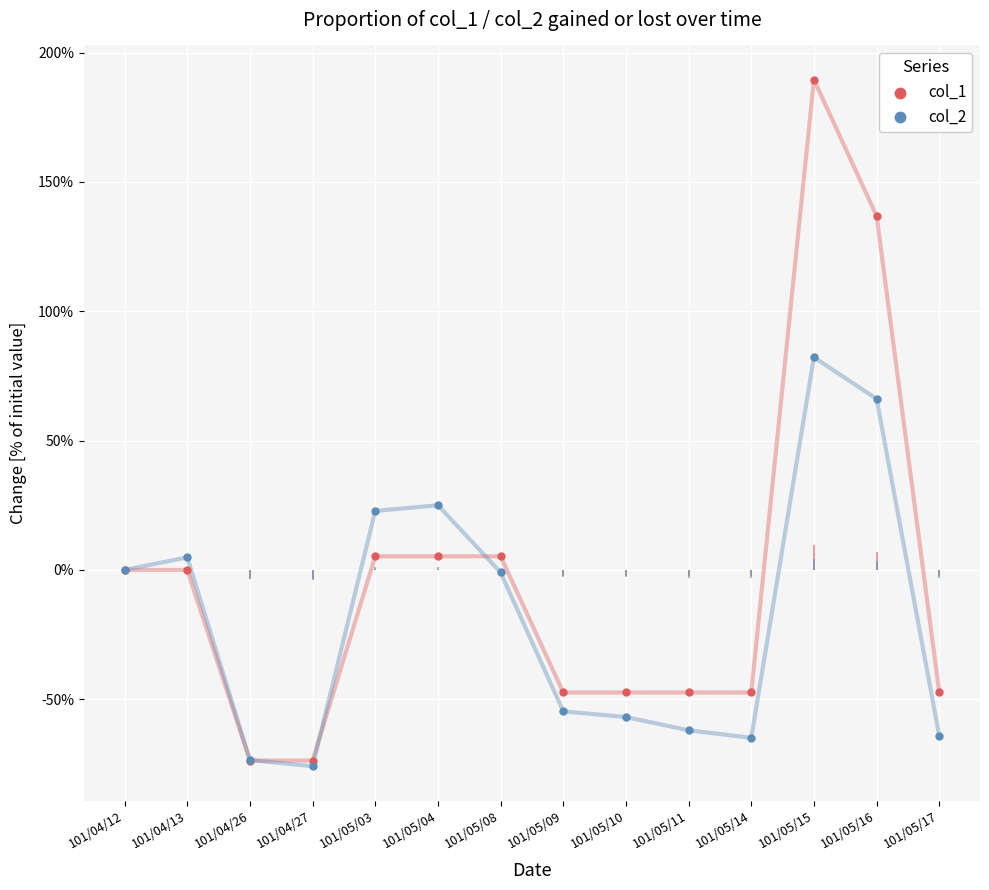

What are all the series names shown in the legend?

col_1, col_2